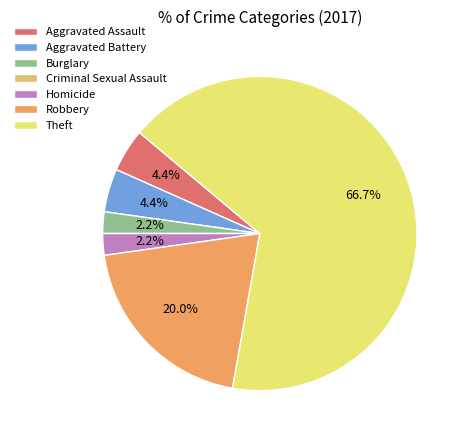

To the nearest percent, what is the average slice percentage?

14%